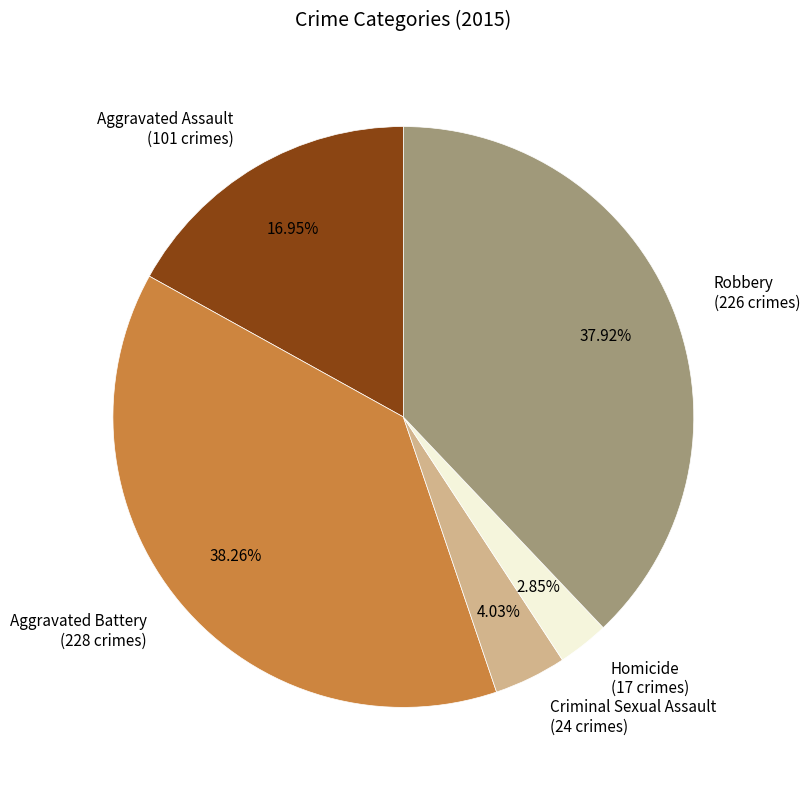

Does Homicide account for over 50% of the chart?

No